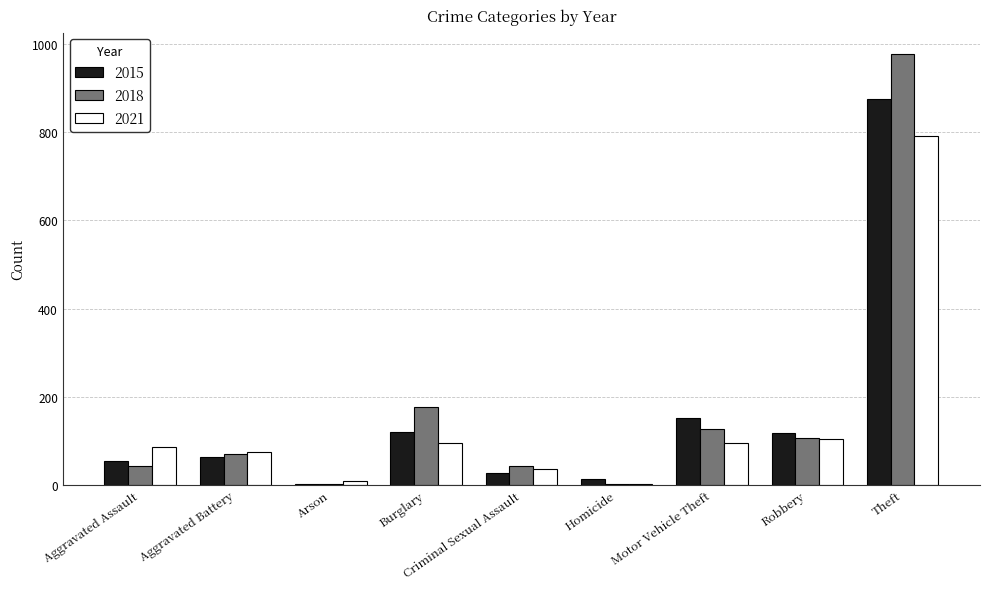

At which category is the sum across all series the highest?

Theft